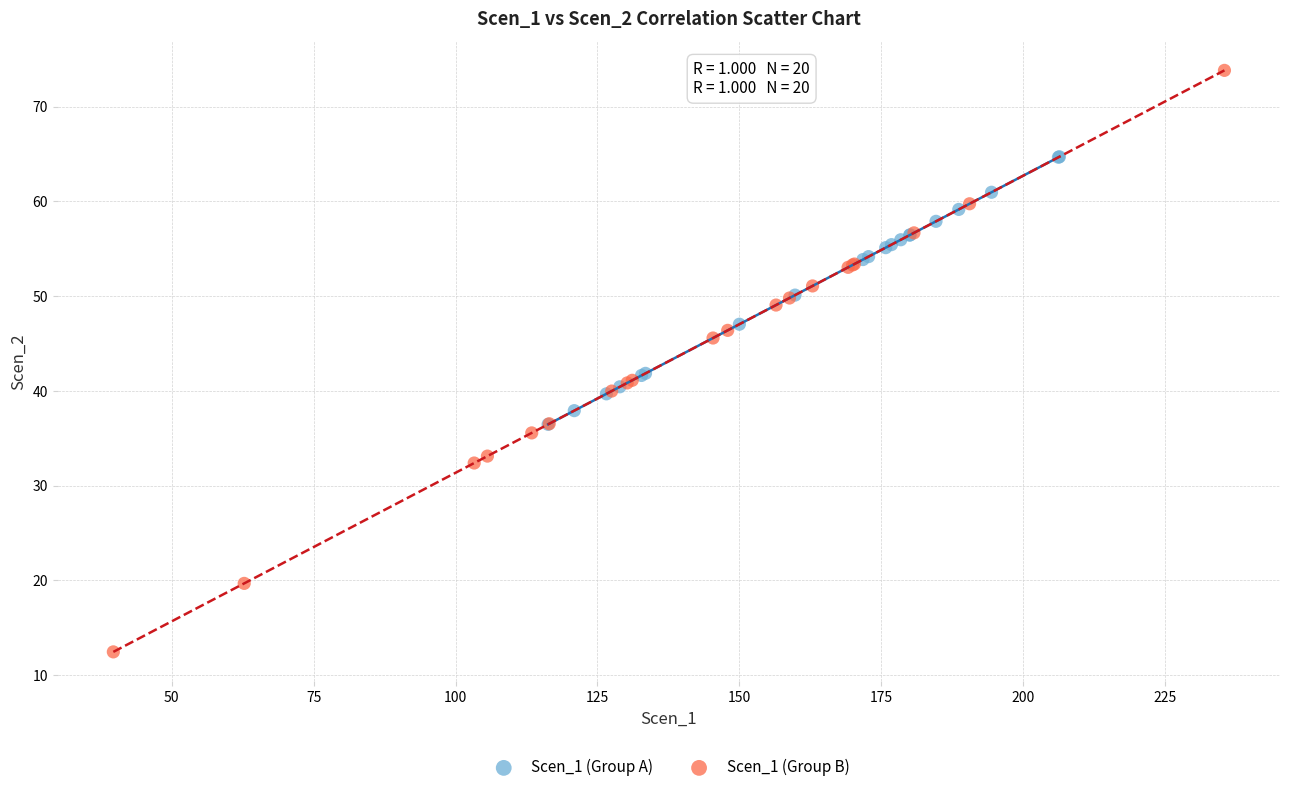

Which series has the largest Y range (max minus min)?

Scen_1 (Group B)